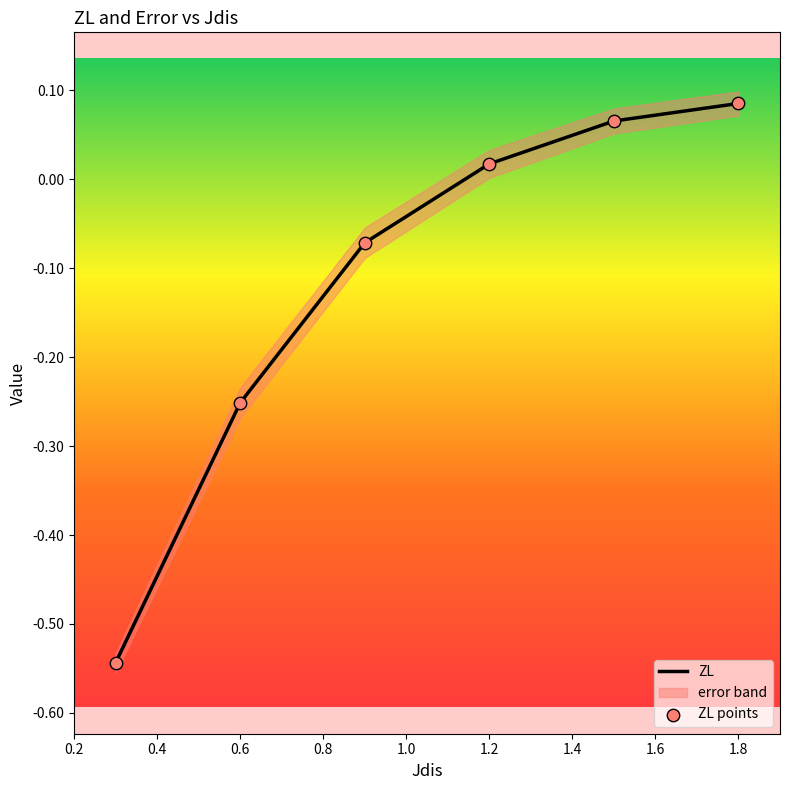

What is the change in value from 0.9 to 1.8?

+0.2